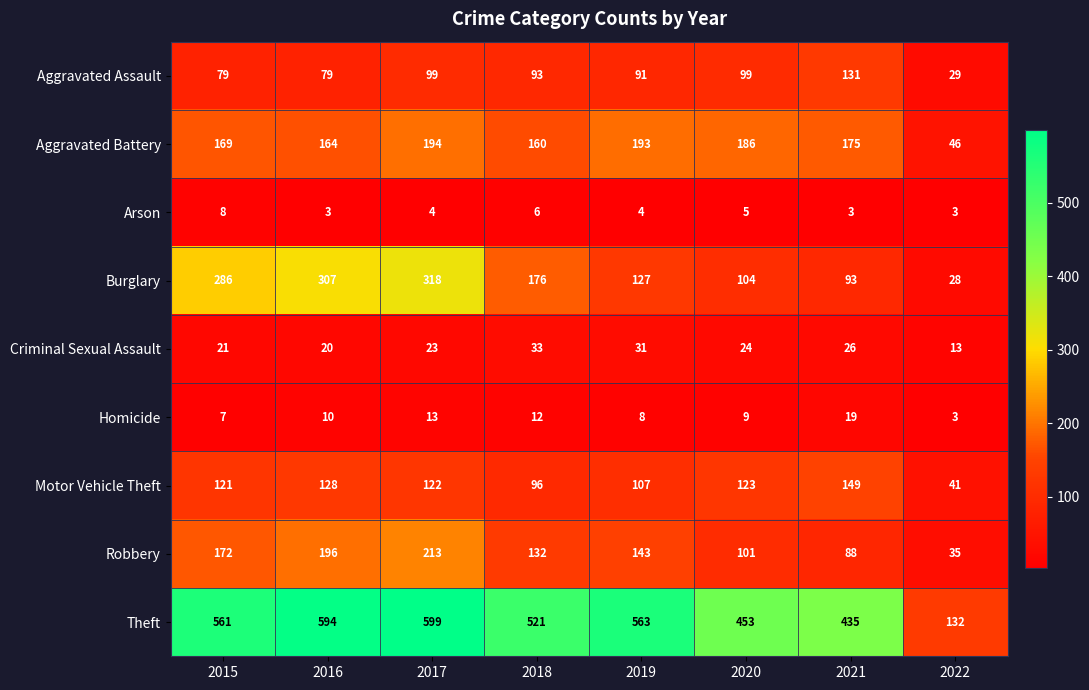

What is the smallest value displayed?

3